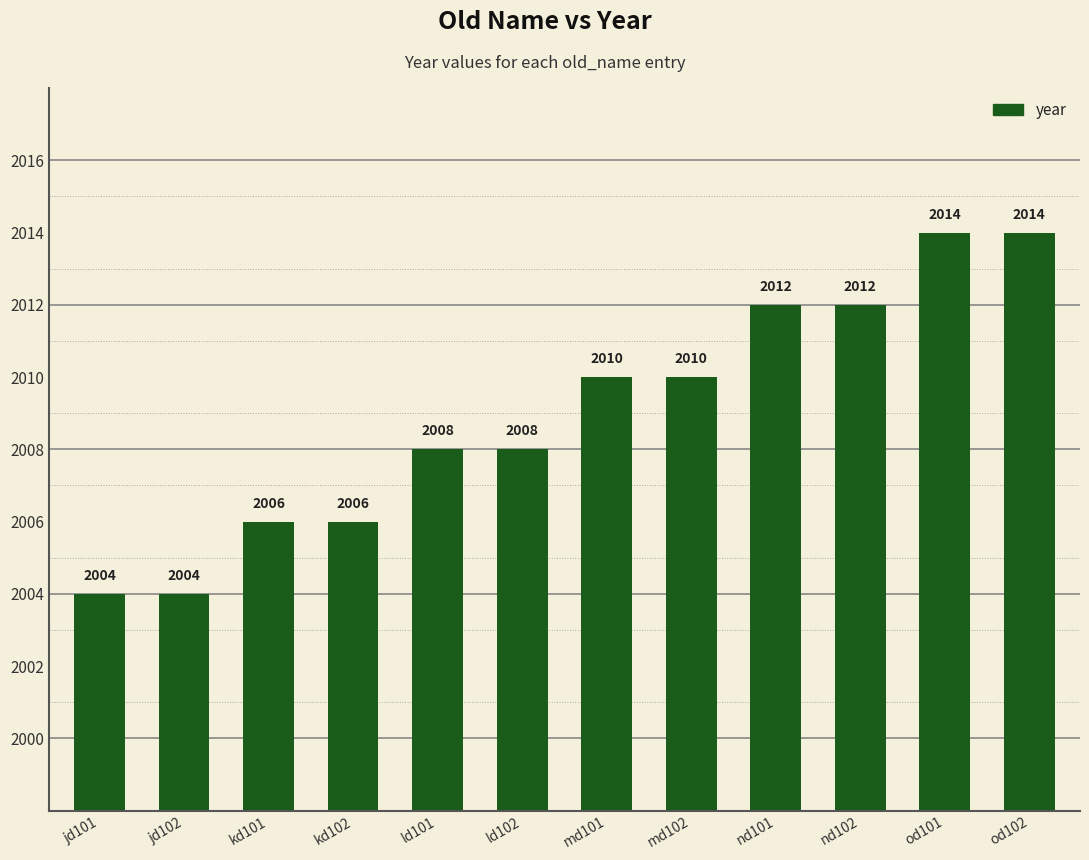

How many data points does each series have?

12